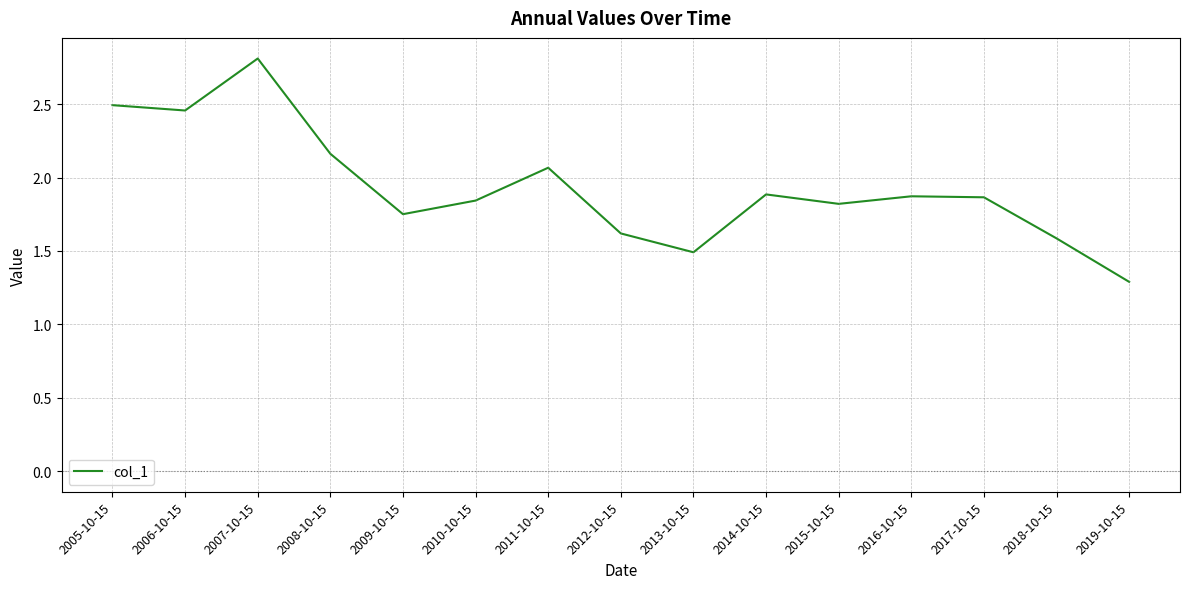

At which category does the data reach its first local peak?

2007-10-15